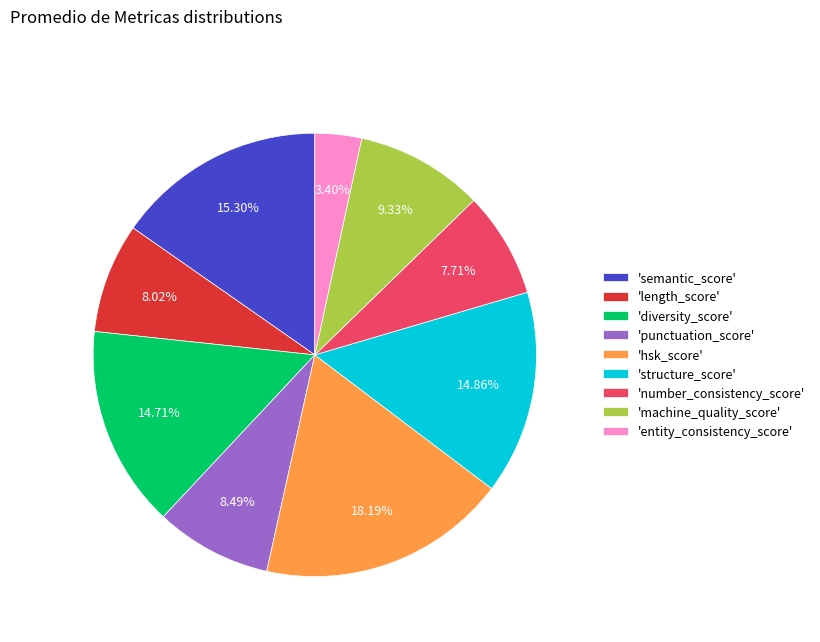

Is the sum of 'length_score' and 'structure_score' greater than half?

No